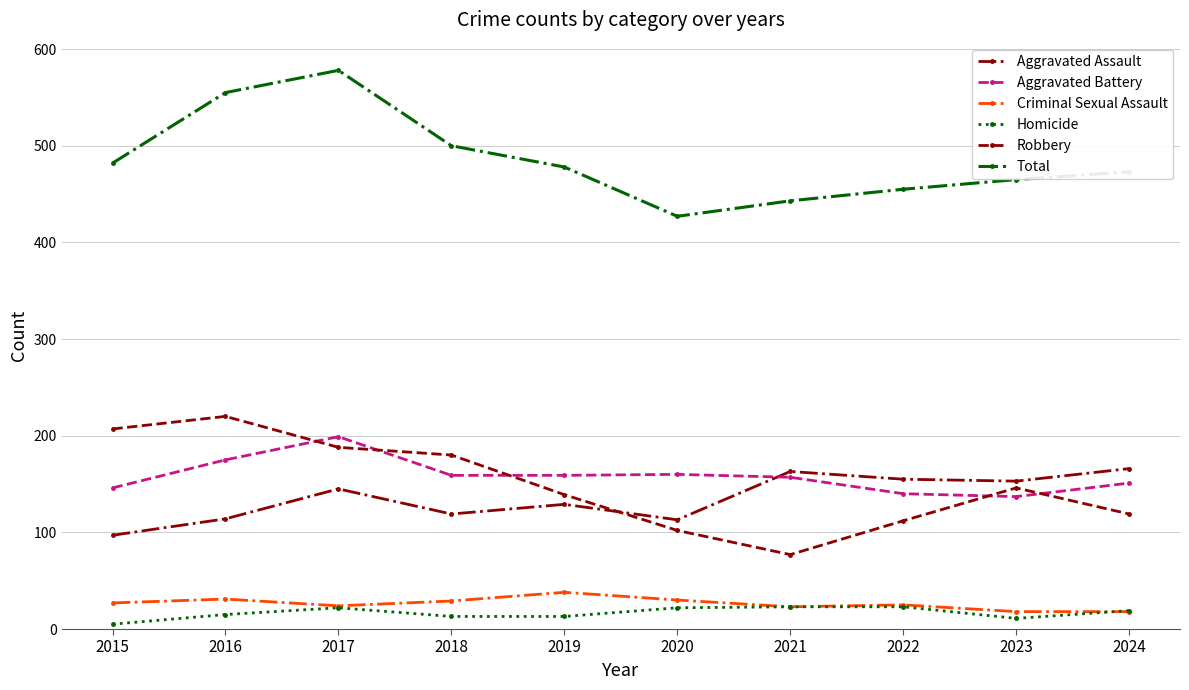

True or false: Aggravated Battery has a value of 146 at 2015.

True